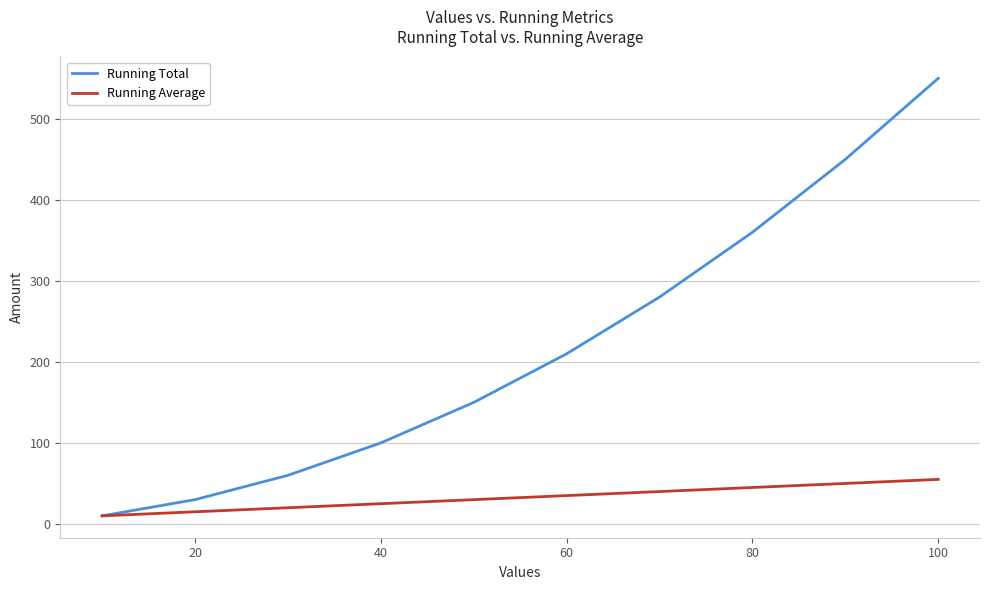

Which series has the widest spread of values?

Running Total